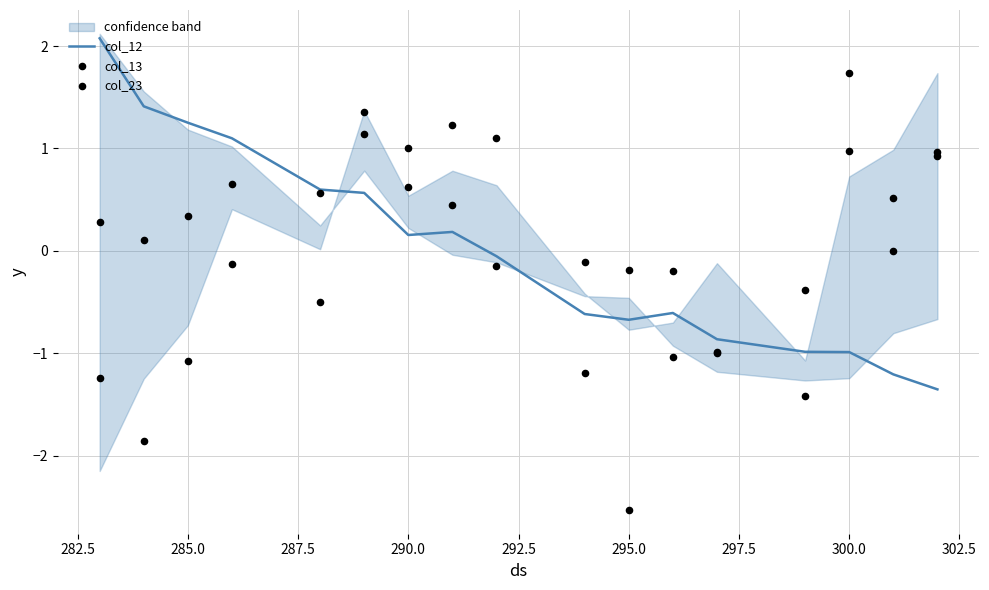

Which series has the largest Y range (max minus min)?

col_23